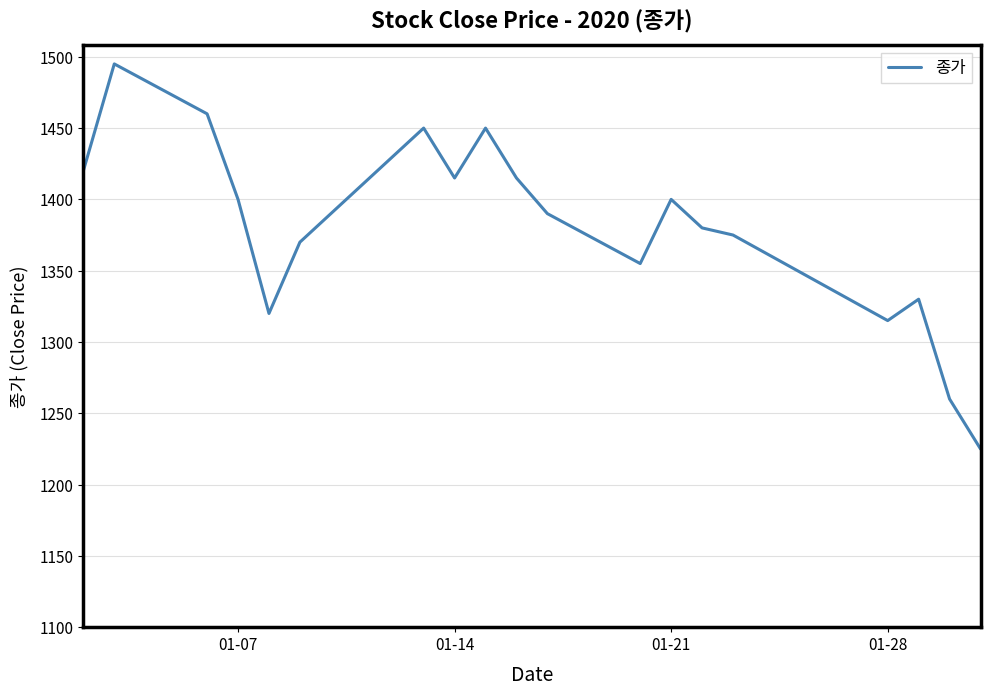

What is the difference between the maximum and minimum values?

270